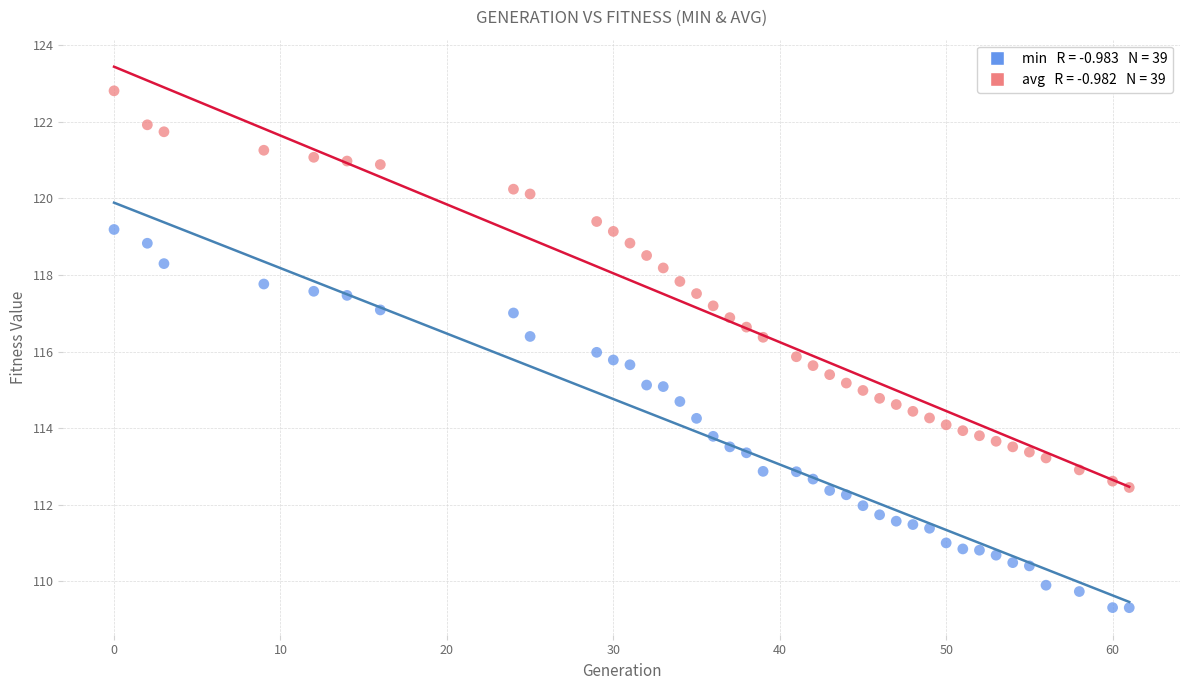

Across all data points, what is the range of X values (max minus min)?

61.0